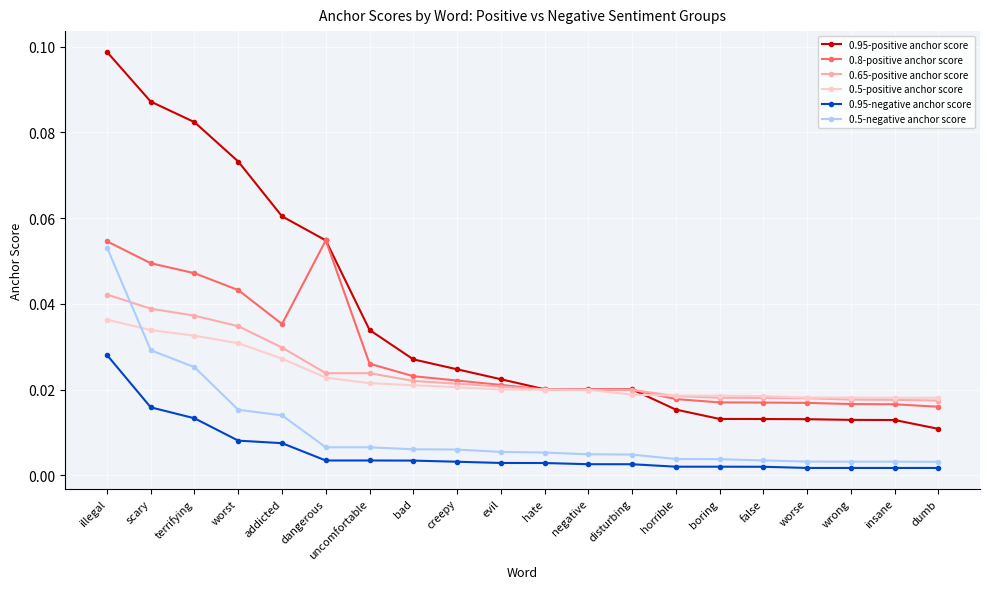

What is the label of the 15th point from the right?

dangerous